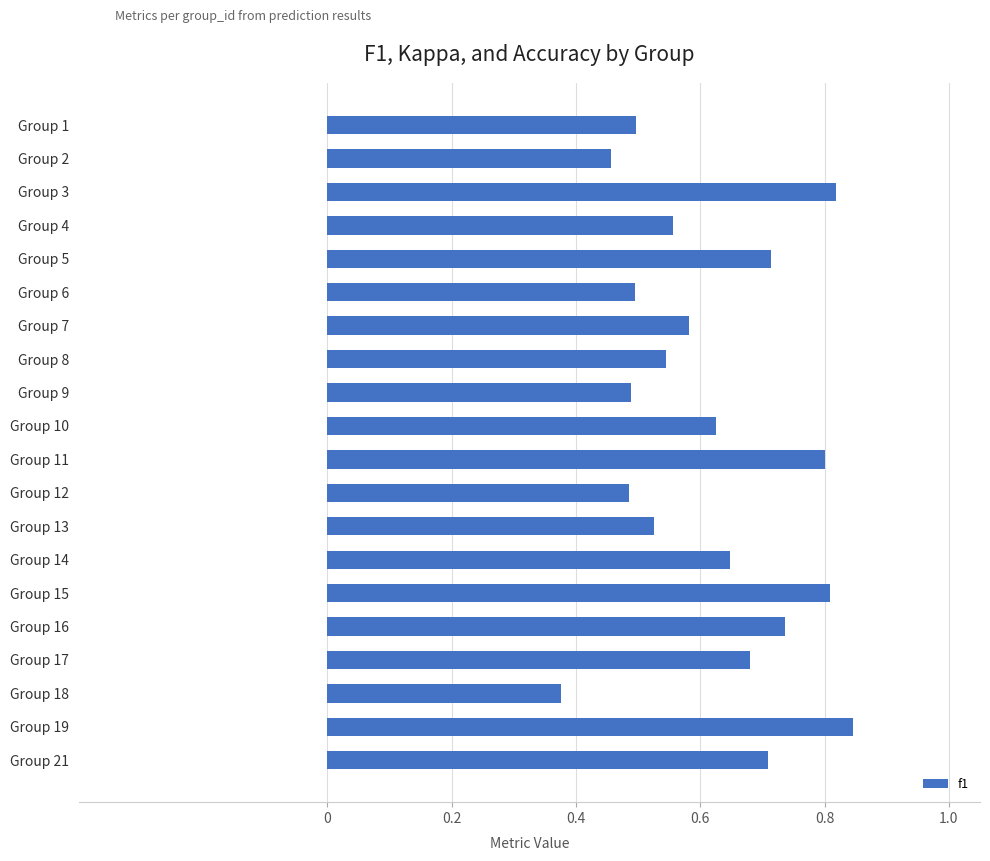

Count the values in the range 0 to 1.

20